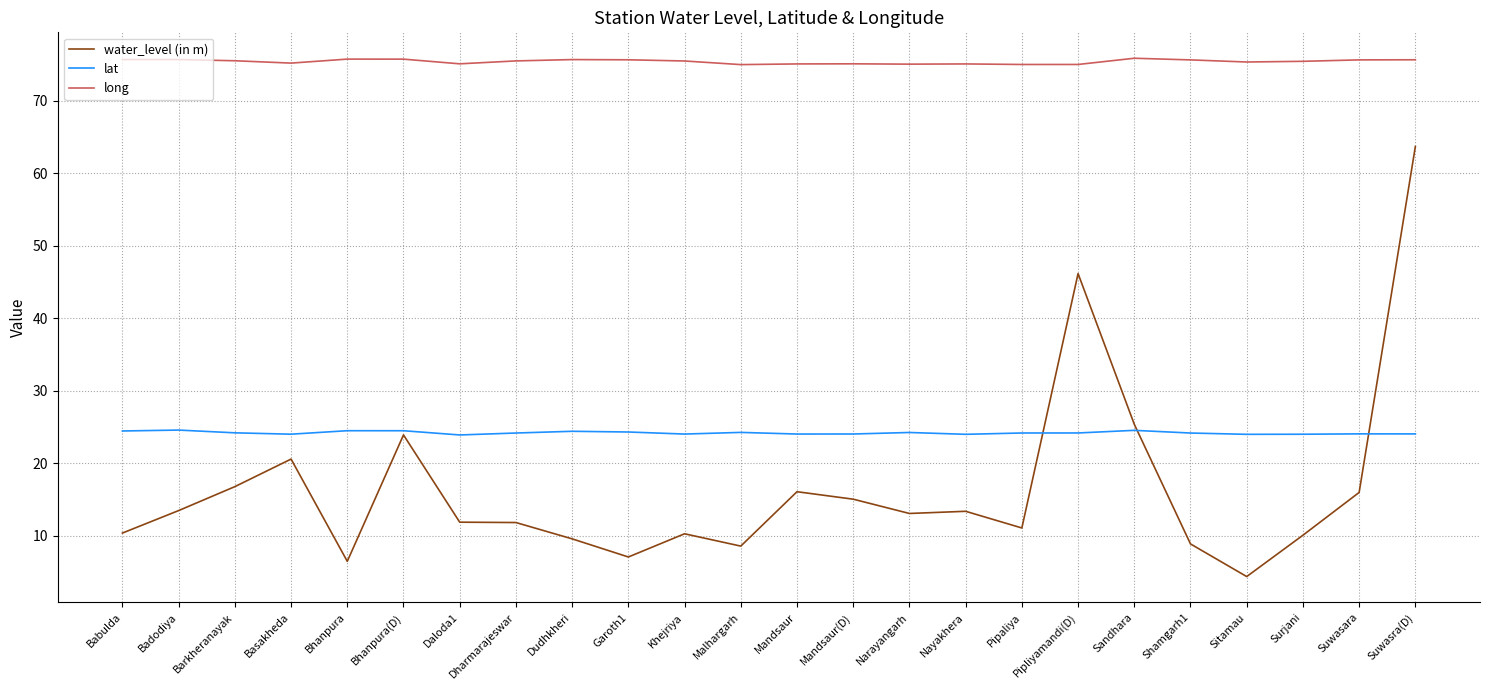

What is the sum of the lat values at Dharmarajeswar and Sandhara?

48.8